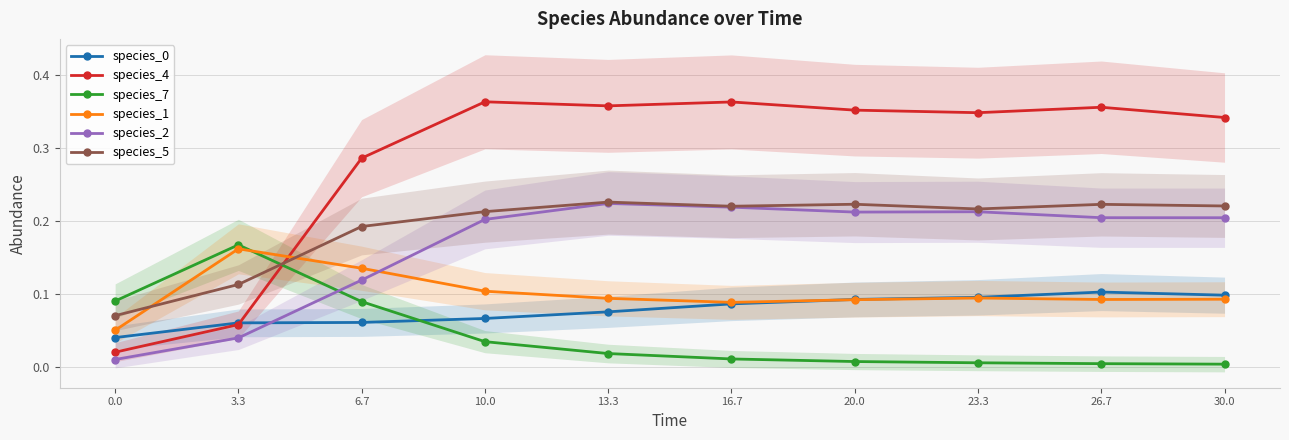

What is the spread (max minus min) of values at 10.0?

0.3